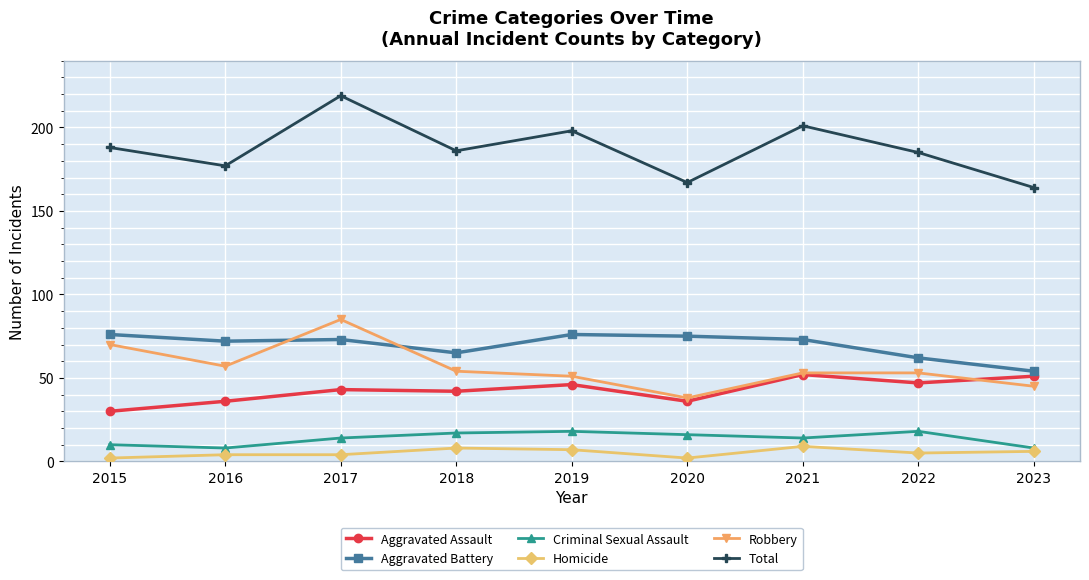

True or false: Aggravated Assault and Homicide cross at least once.

False